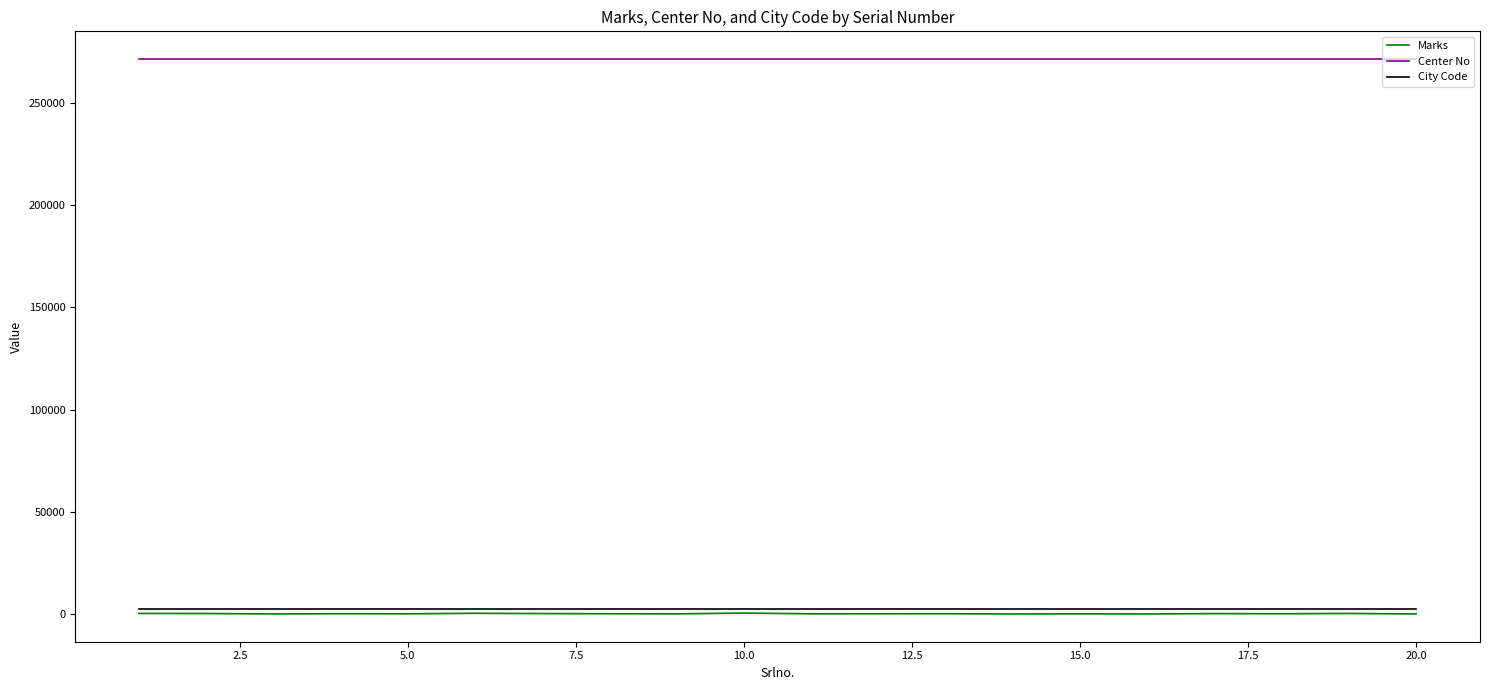

True or false: City Code and Center No intersect in this chart.

False